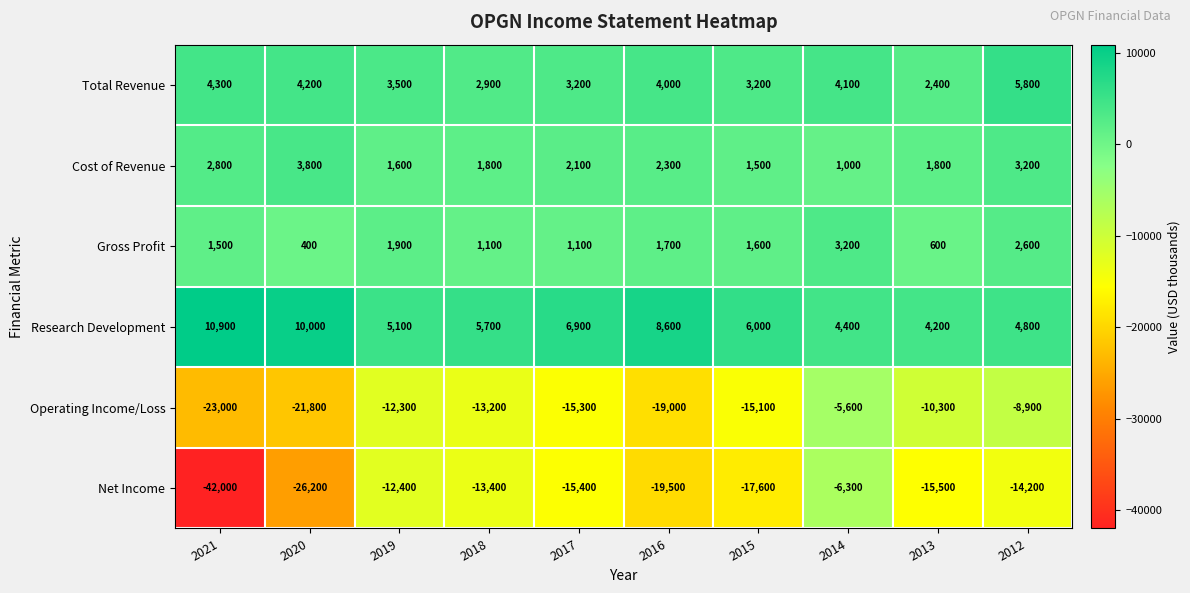

What is the sum of the Research Development values at 2015 and 2018?

11700